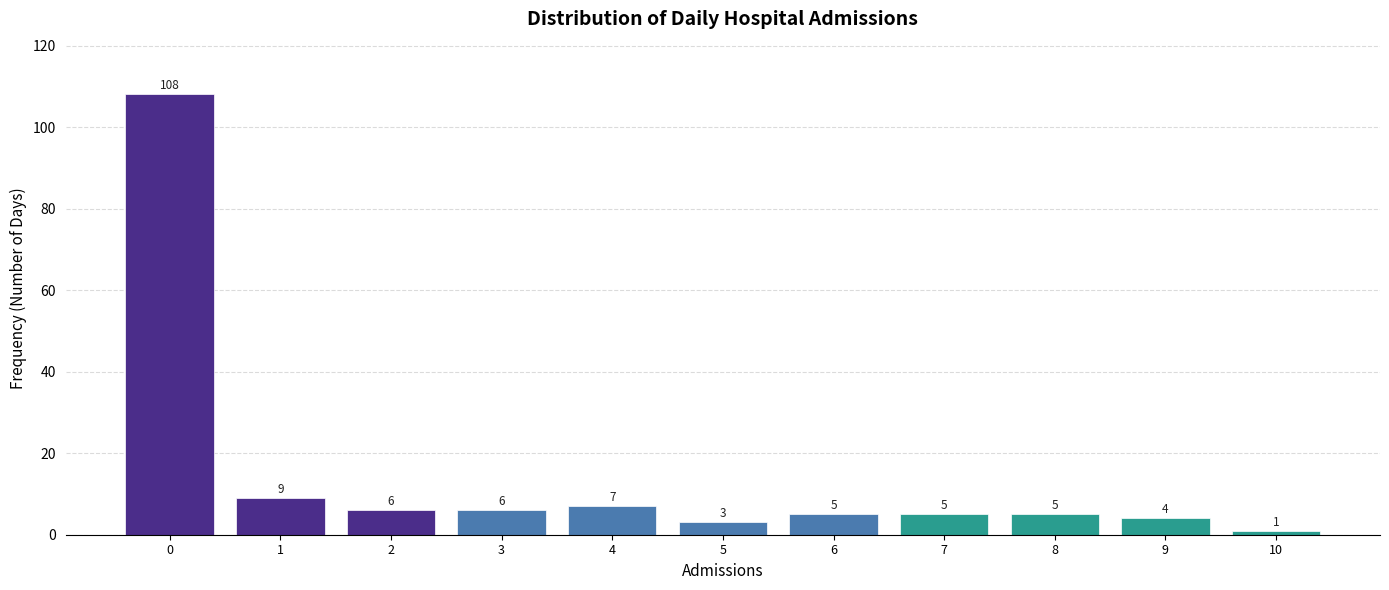

Reading left to right, what are all the values shown in this chart?

0=108	1=9	2=6	3=6	4=7	5=3	6=5	7=5	8=5	9=4	10=1